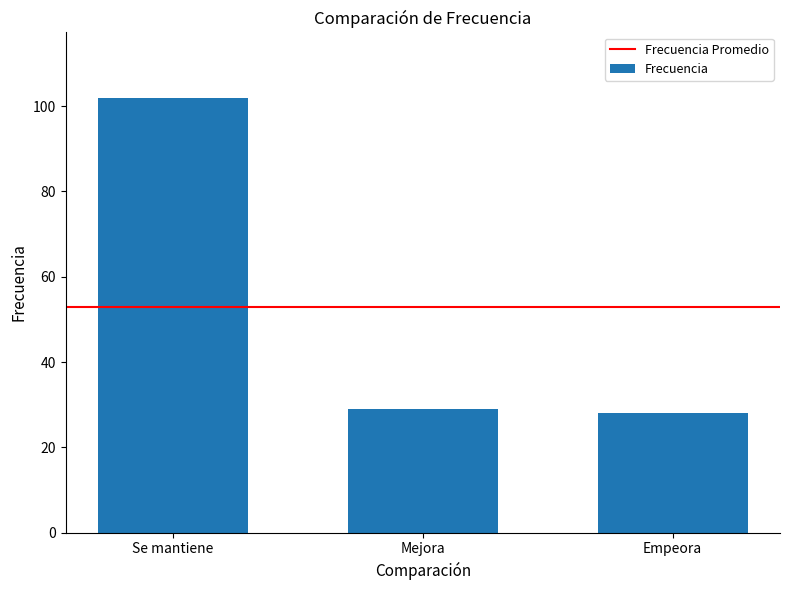

How many bars are there in total?

3